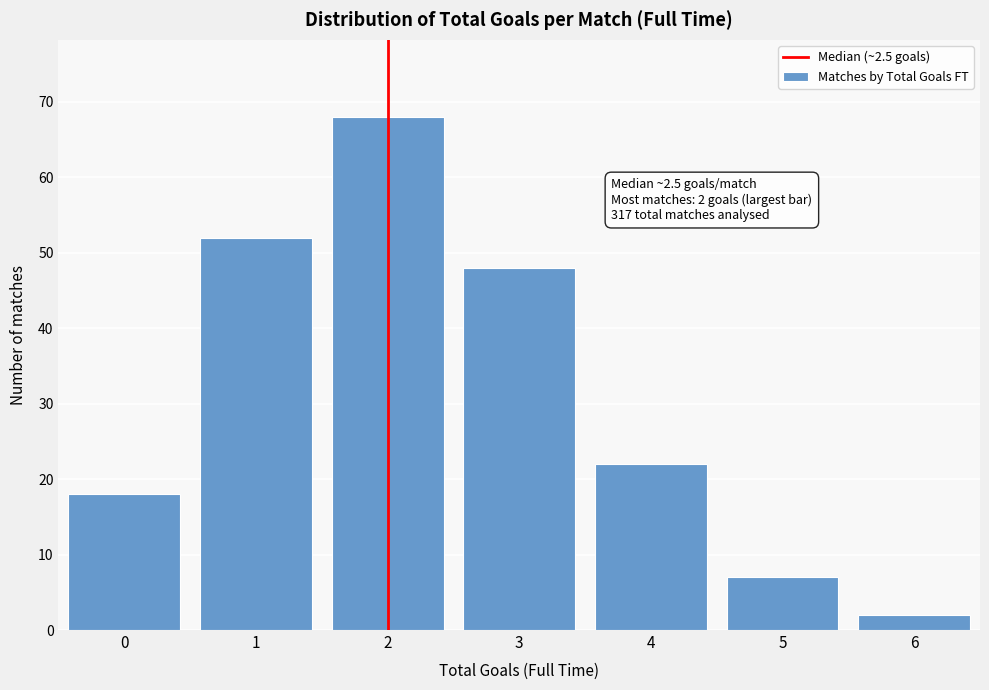

Reading right to left, transcribe all the data shown in this chart.

2	7	22	48	68	52	18